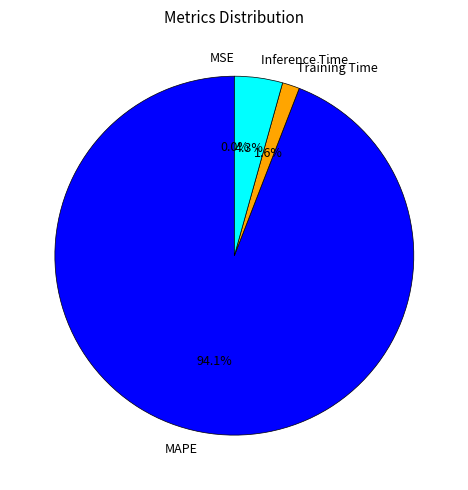

What is the ratio of the value at Training Time to the value at Inference Time?

0.4